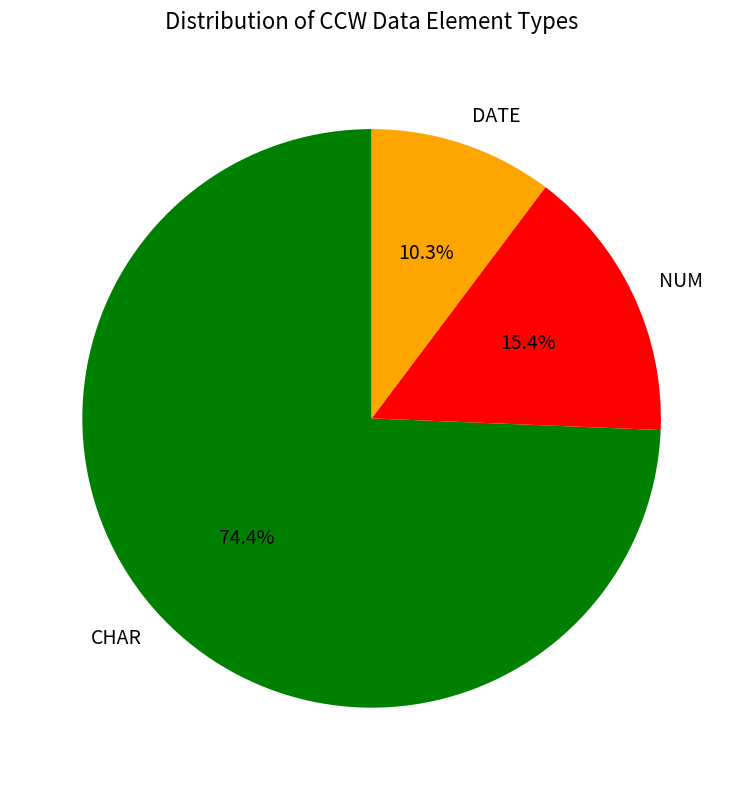

Is the sum of CHAR and DATE greater than half?

Yes